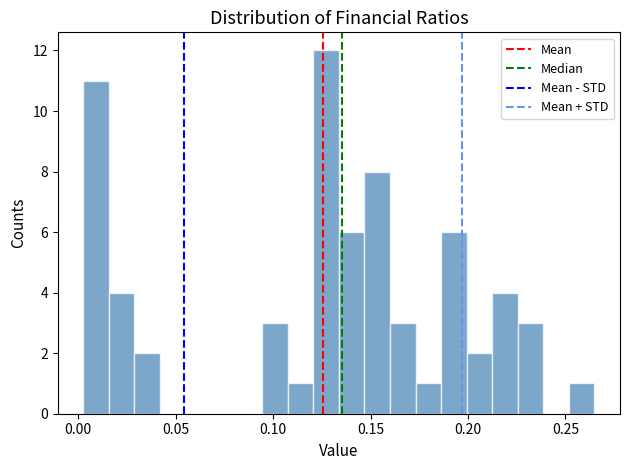

Around what value on the x-axis is the tallest bar? Give the approximate position of its centre, as read against the axis.

0.125